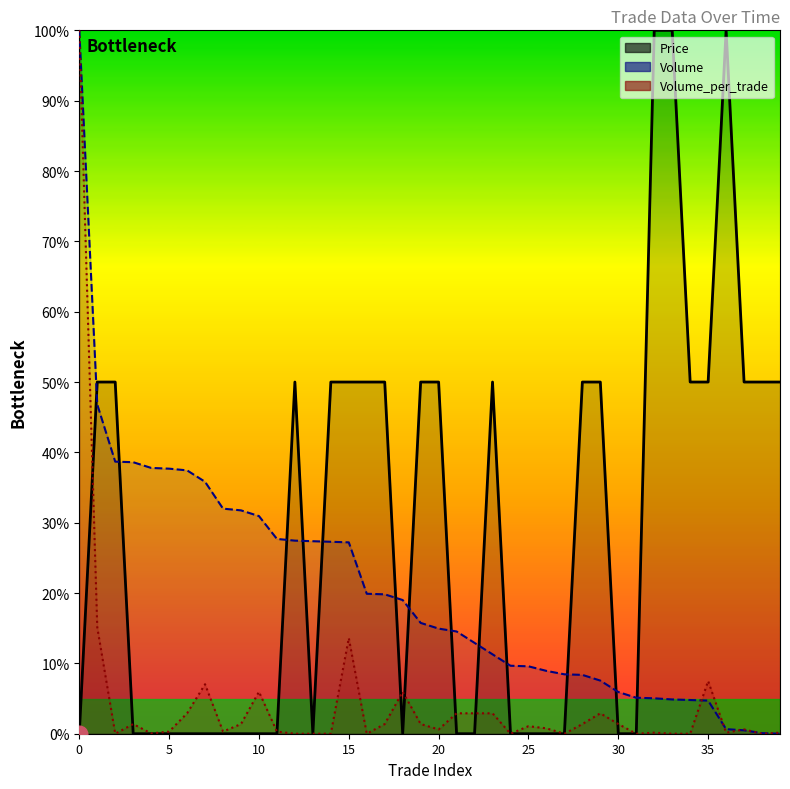

Where do Volume_per_trade and Volume first cross each other?

34 and 35